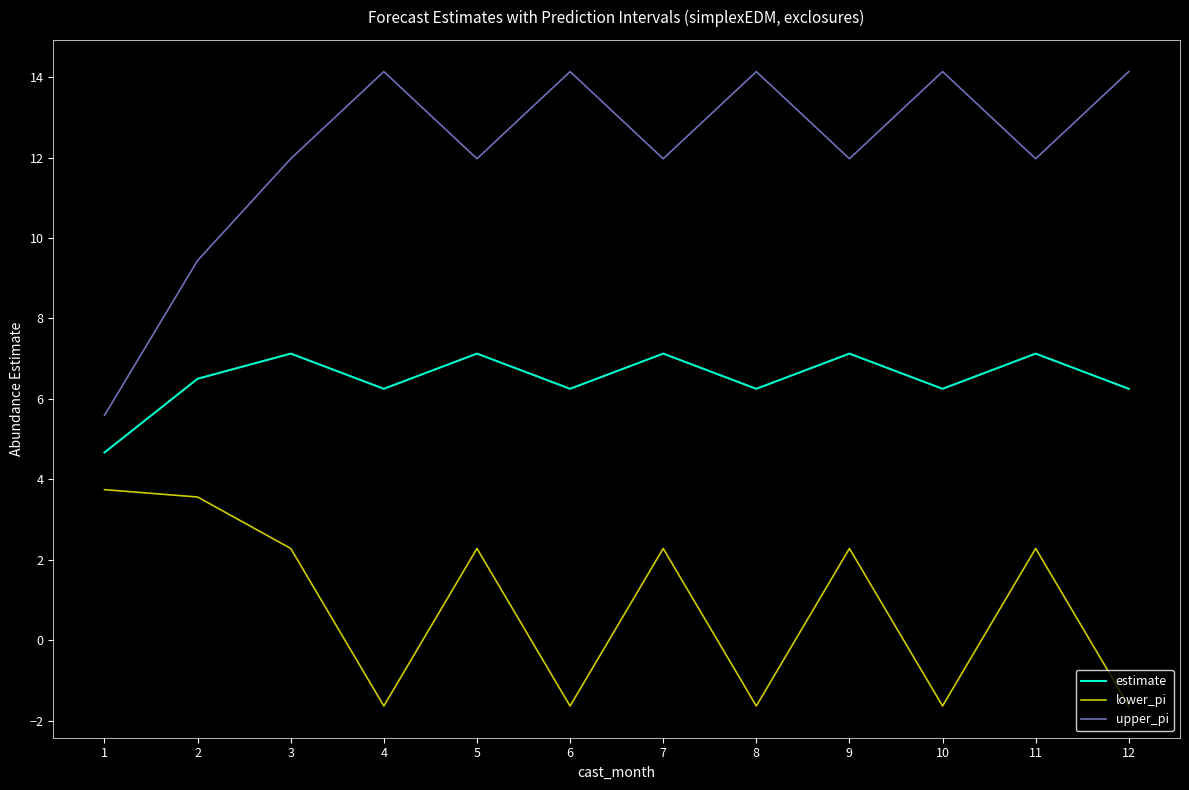

What are all the series names shown in the legend?

estimate, lower_pi, upper_pi